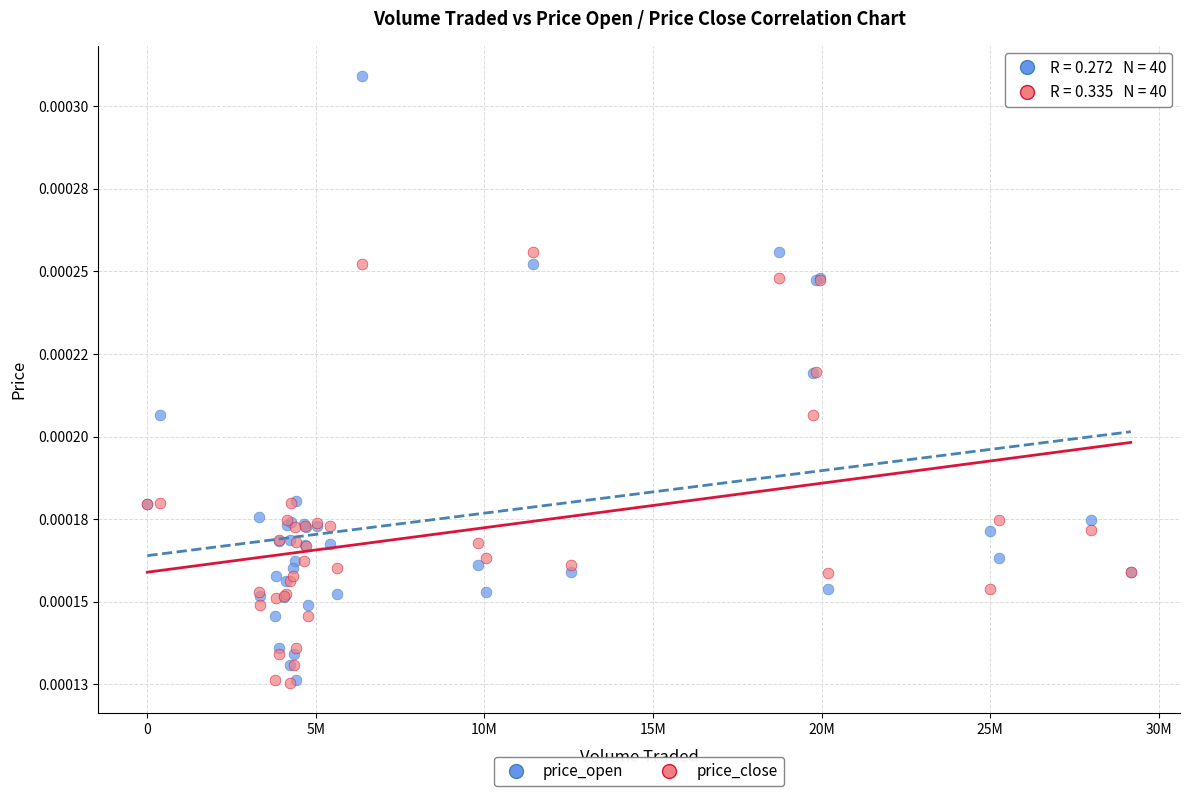

What are all the series names shown in the legend?

price_open, price_close